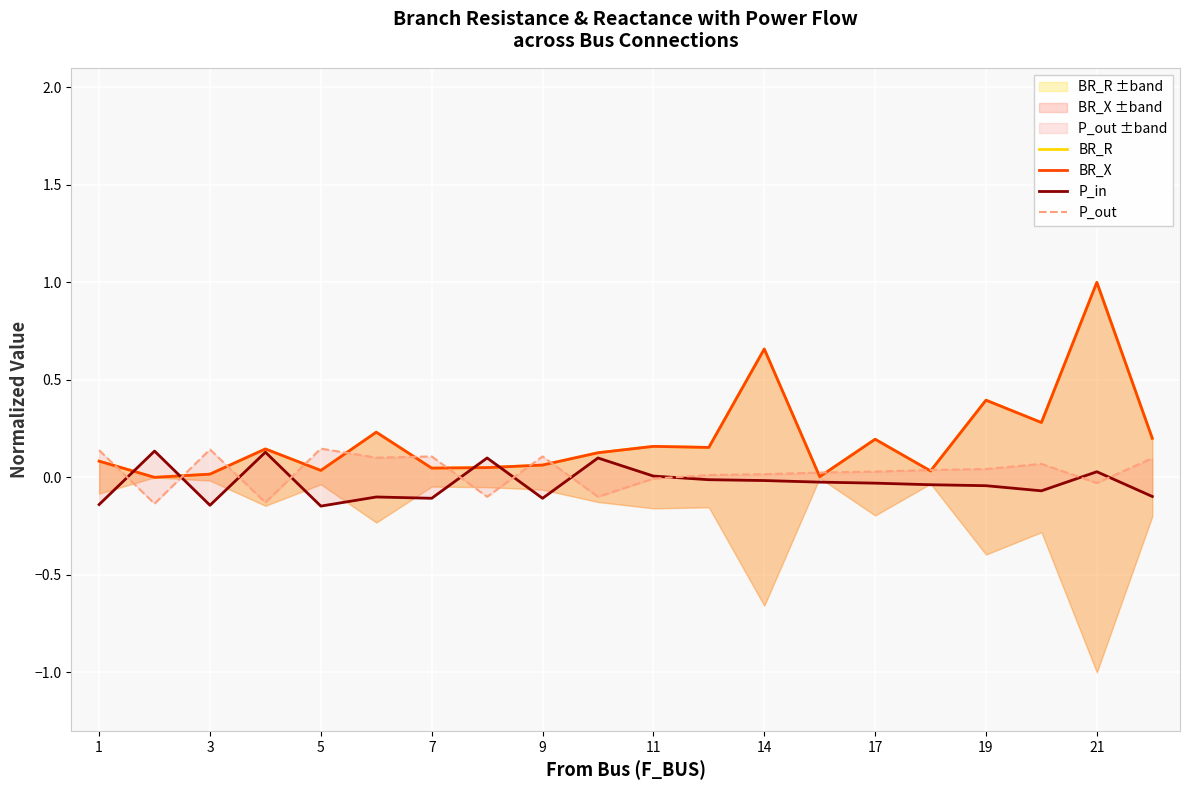

Between 19 and 5, which is larger?

19